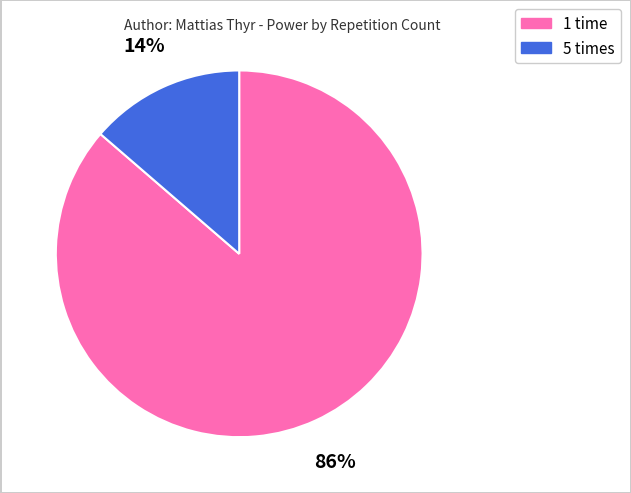

To the nearest percent, what is the average slice percentage?

50%